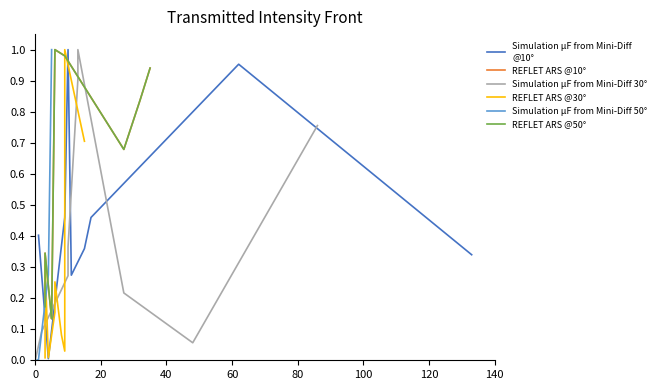

True or false: REFLET ARS @50° and REFLET ARS @10° cross at least once.

False